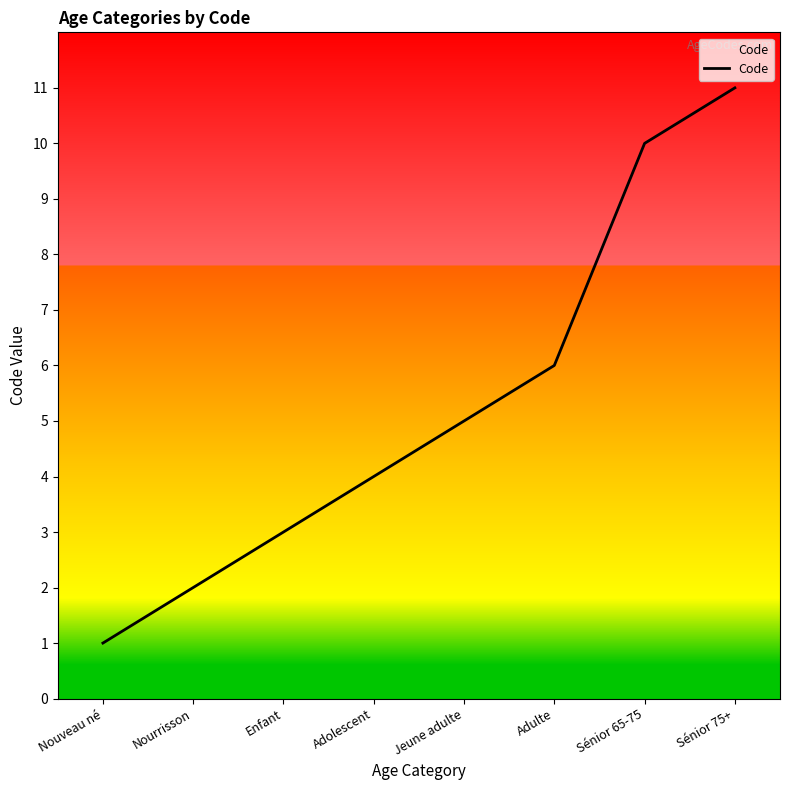

What is the approximate value at Enfant?

3